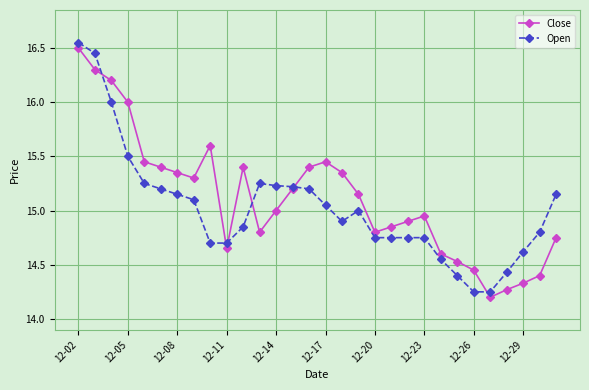

True or false: Close has more than 2 points higher than both neighbors.

True